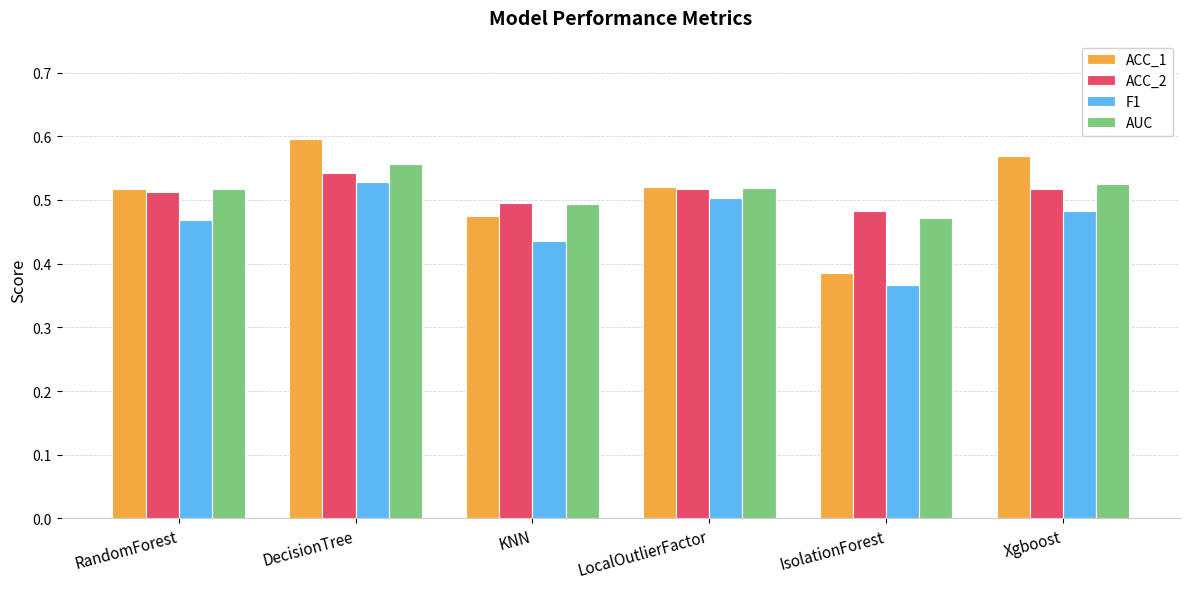

The ACC_2 series shows 0.5 at KNN. True or false?

True